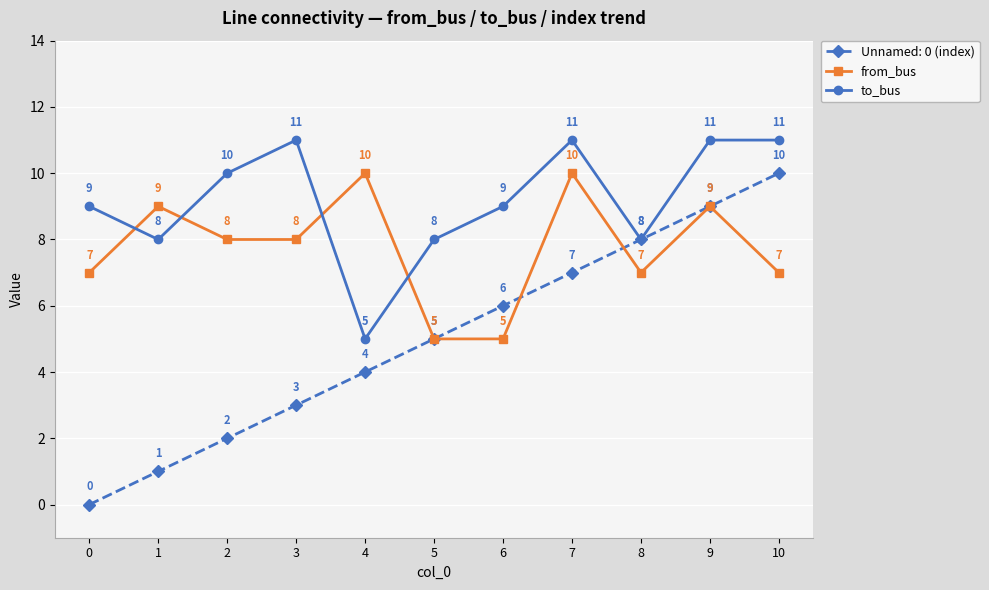

Is this an area chart (filled region under the line)?

No